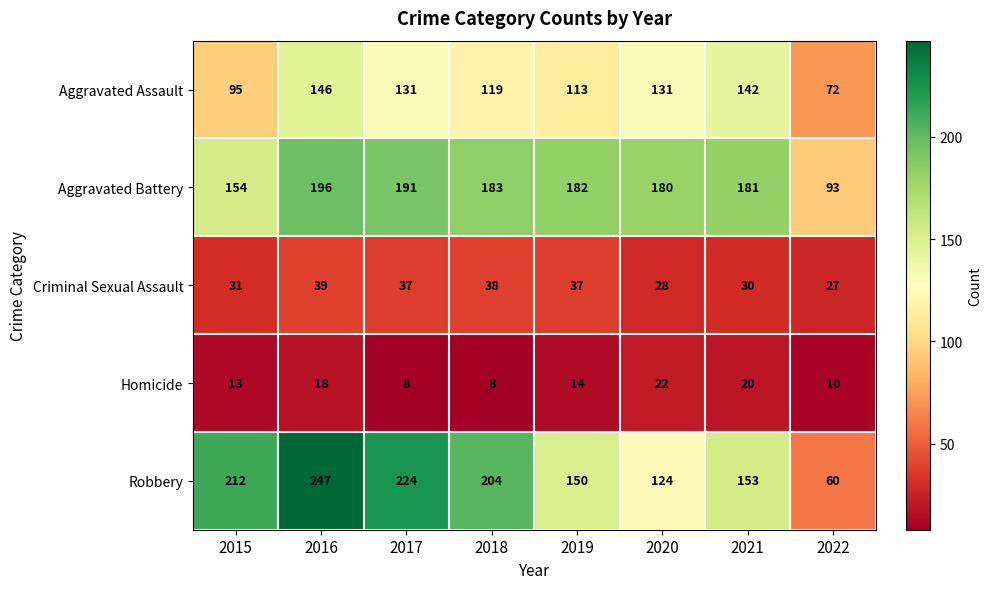

Rank the series by their maximum value, from highest to lowest.

Robbery, Aggravated Battery, Aggravated Assault, Criminal Sexual Assault, Homicide